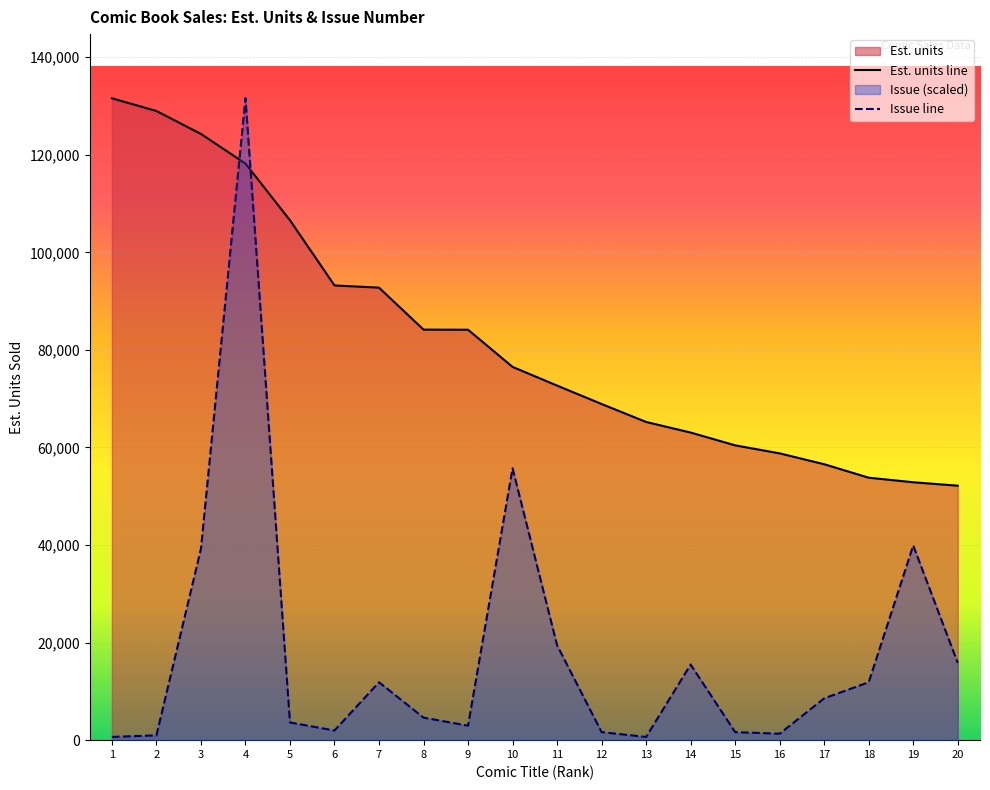

What is the maximum value for Est. units line?

131582.0